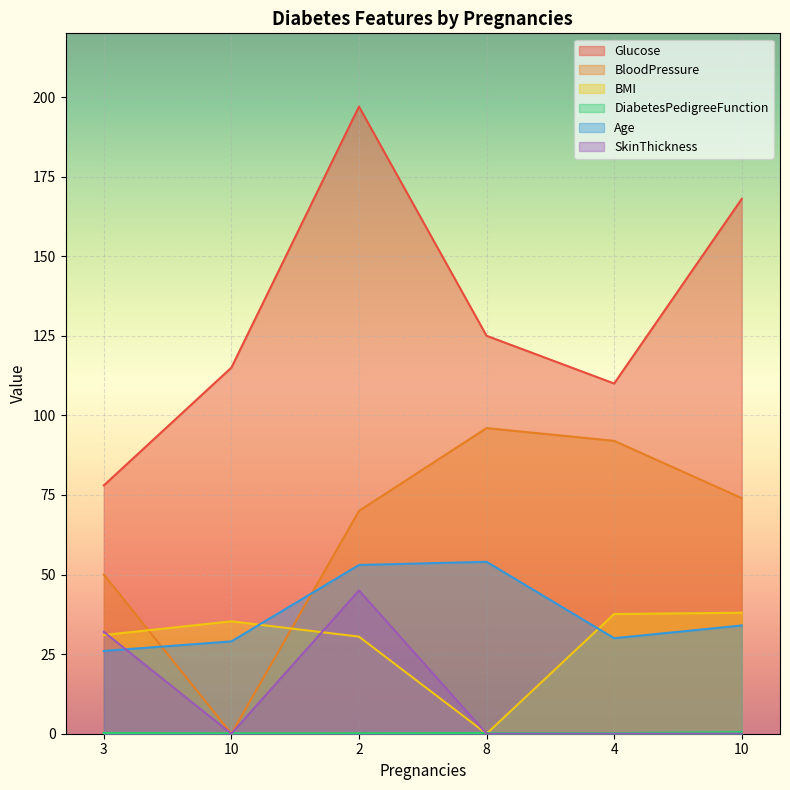

How many data points in Age are above 34?

2